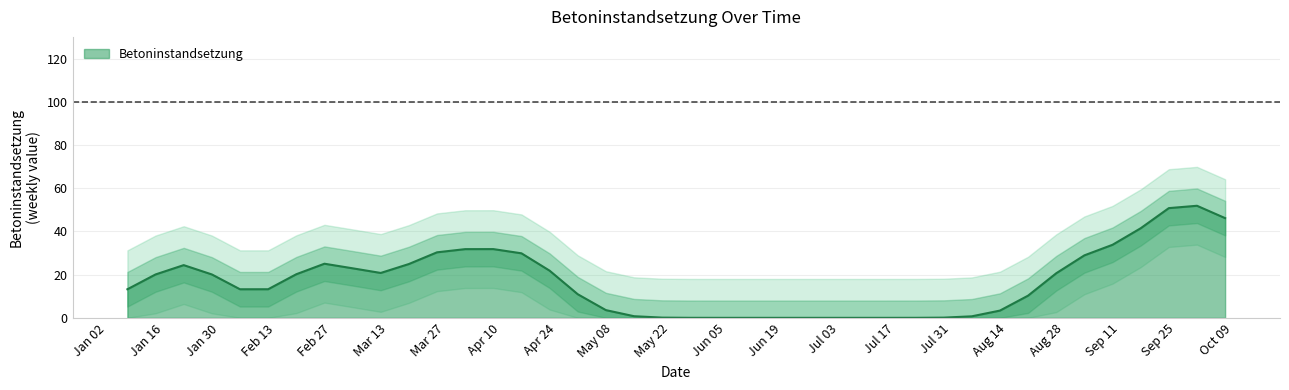

The chart shows a value of -54 at 2018-12-30. True or false?

False